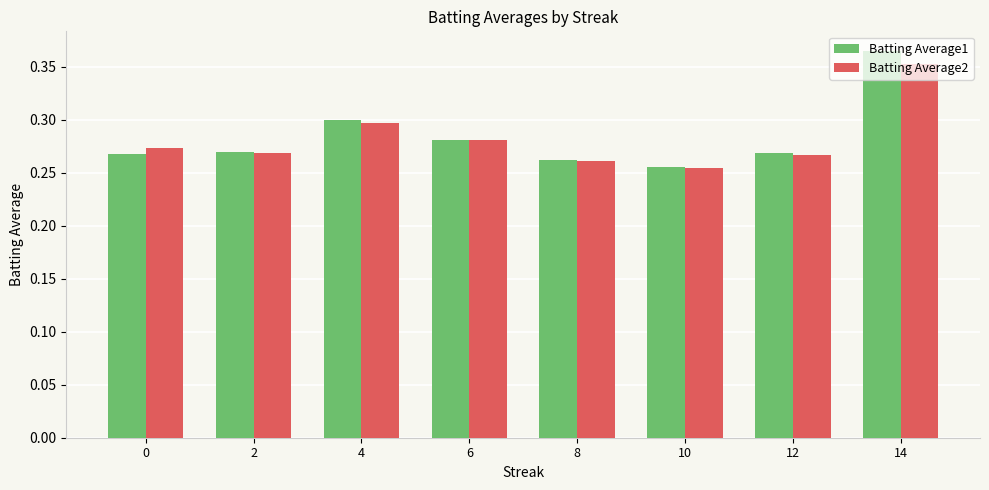

At which label does Batting Average1 reach its peak?

14